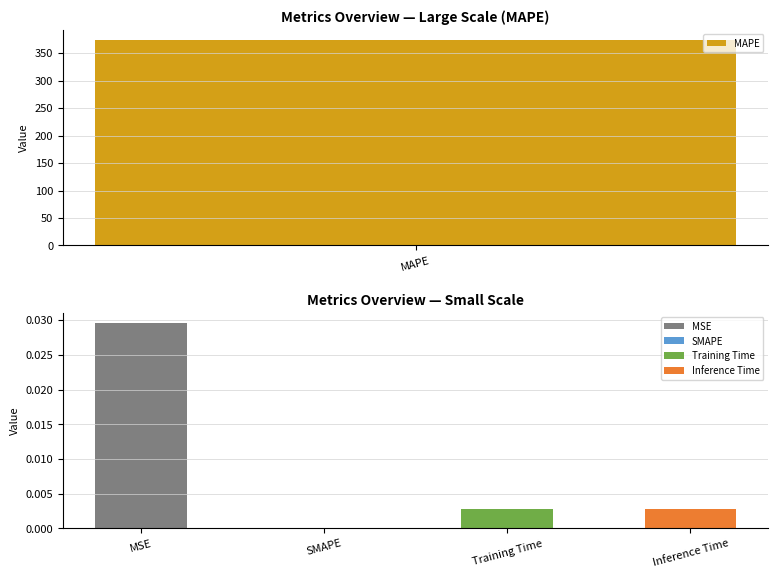

How many categories are shown in the chart?

5